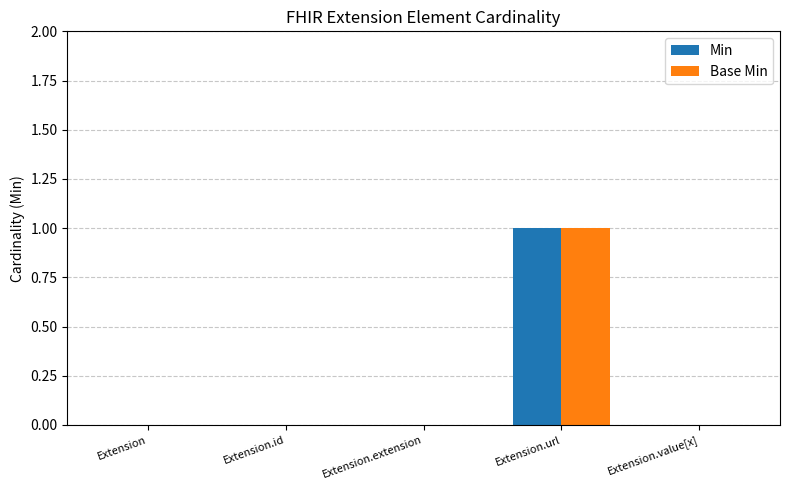

At which category is the sum across all series the highest?

Extension.url